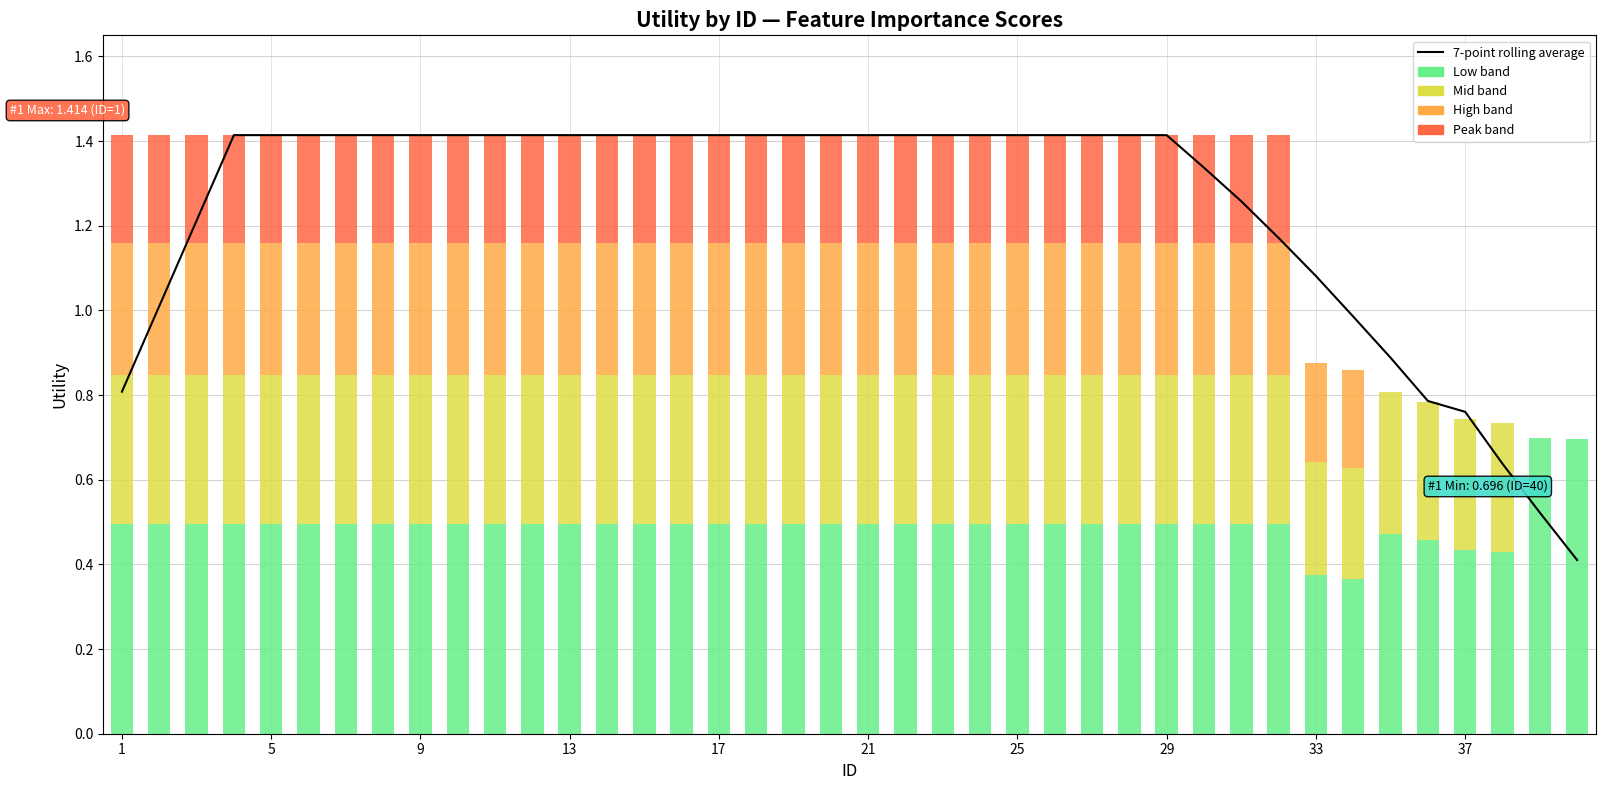

True or false: the data shows 2.3 at 23.

False